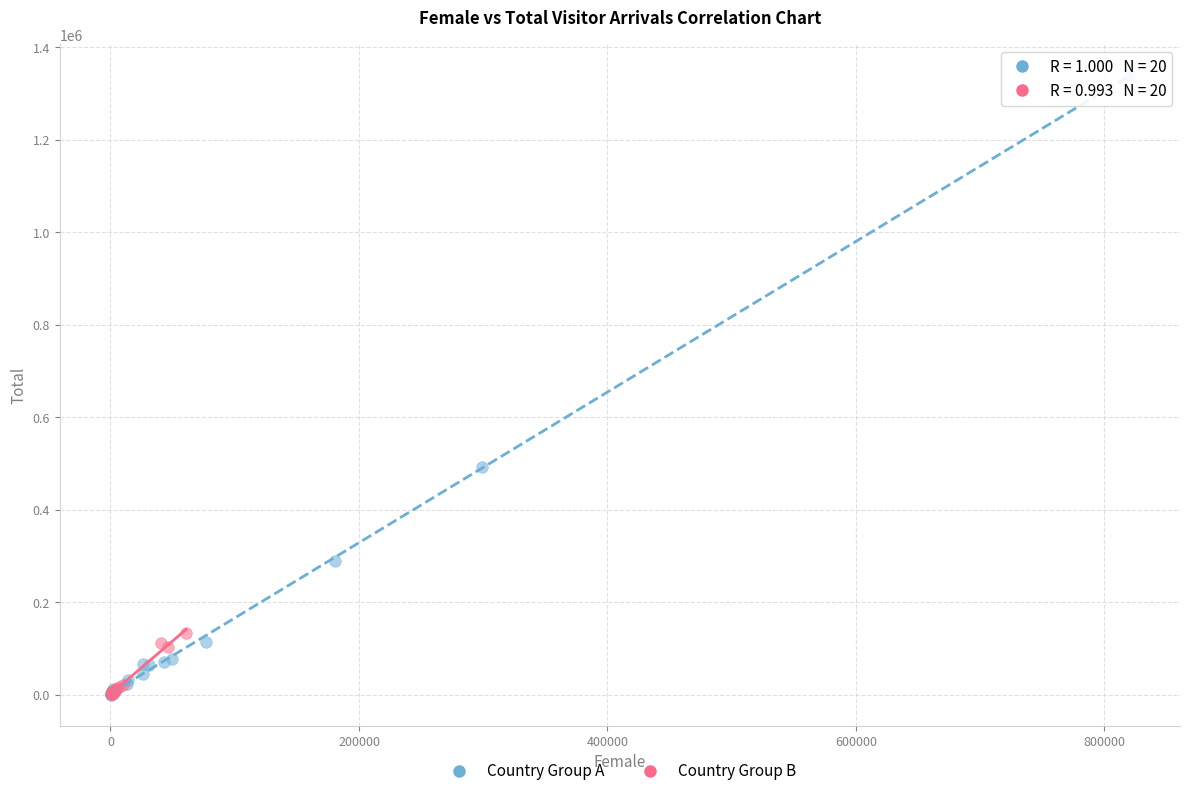

Which series reaches the maximum Y coordinate?

Country Group A